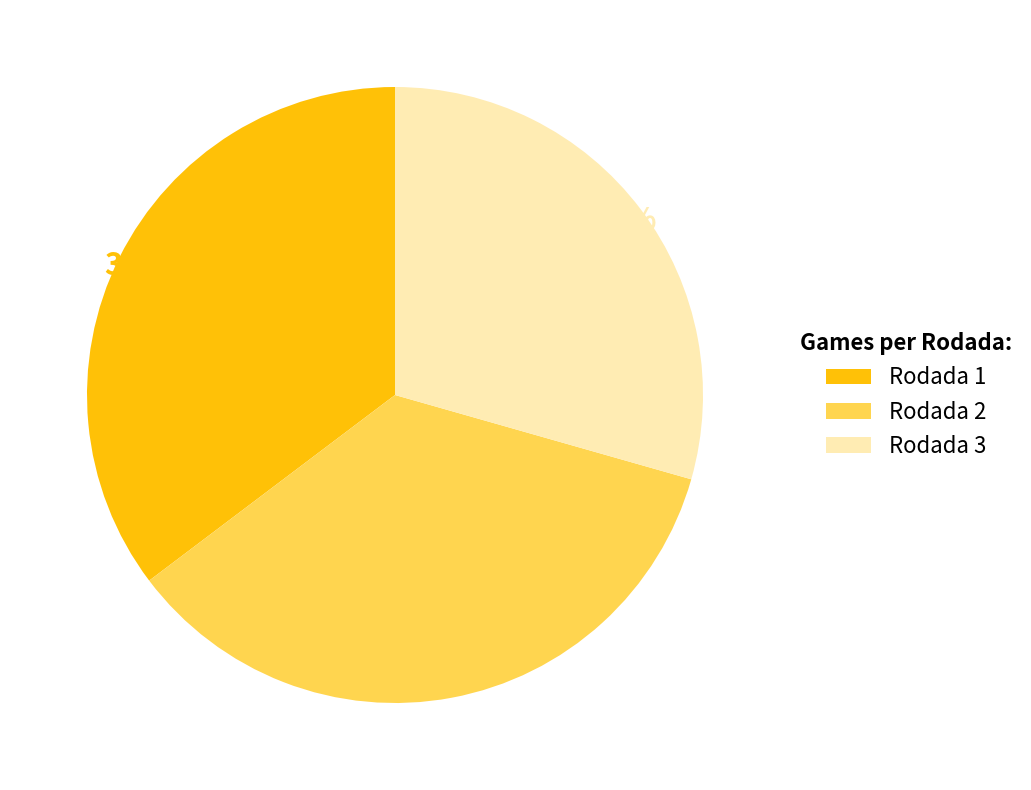

Which has a higher value, Rodada 3 or Rodada 1?

Rodada 1